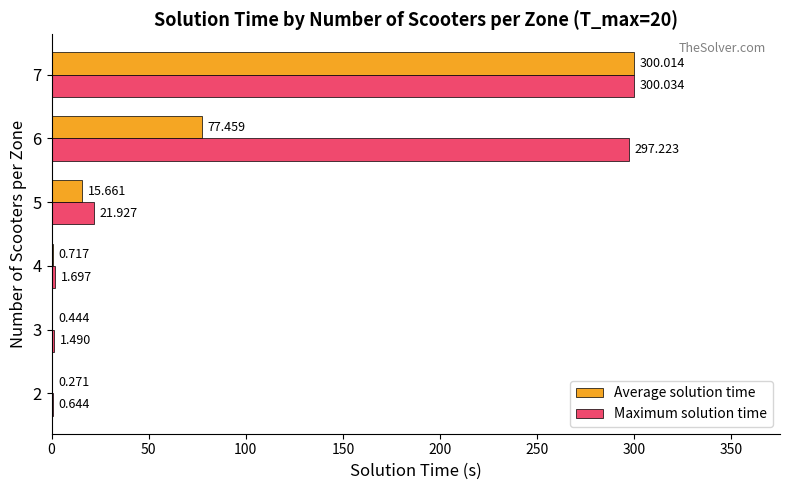

Which series has the largest total across all categories?

Maximum solution time